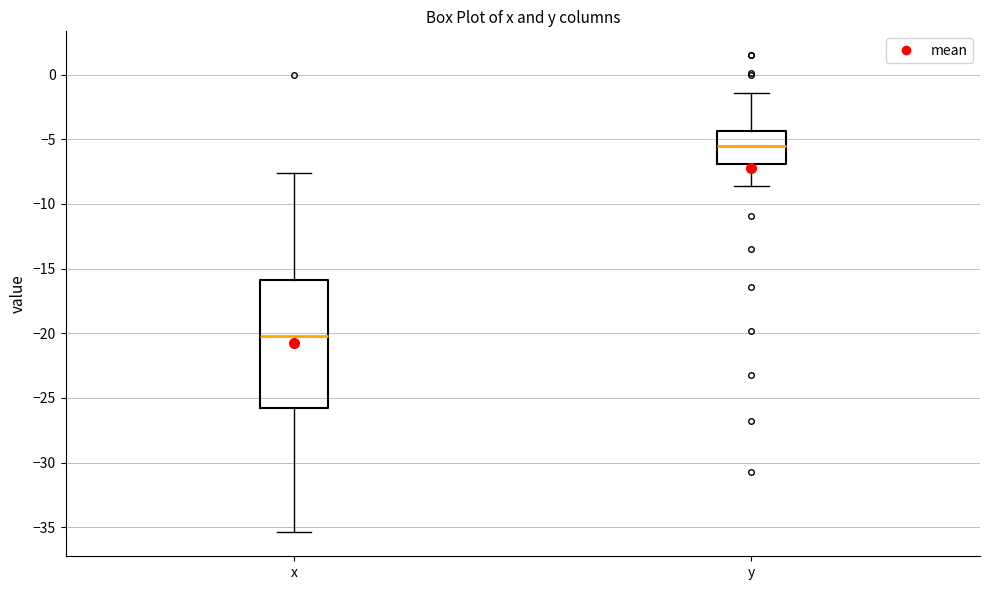

Which box's median line is the lowest?

x